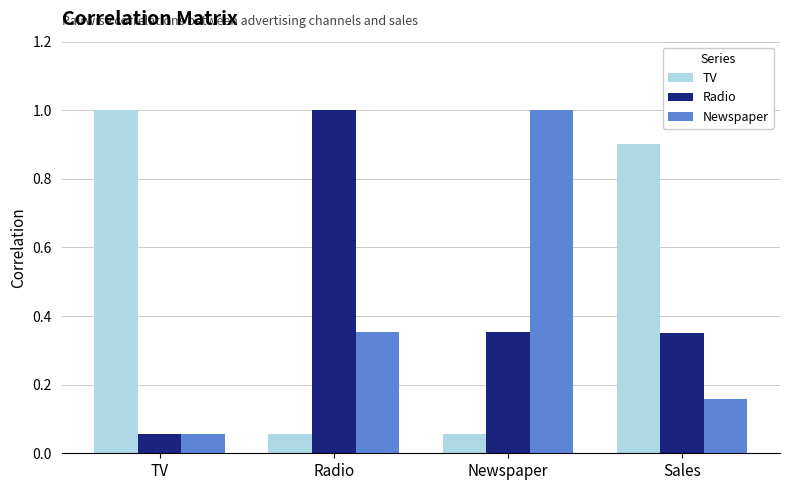

Which category has the highest value in the Newspaper series?

Newspaper